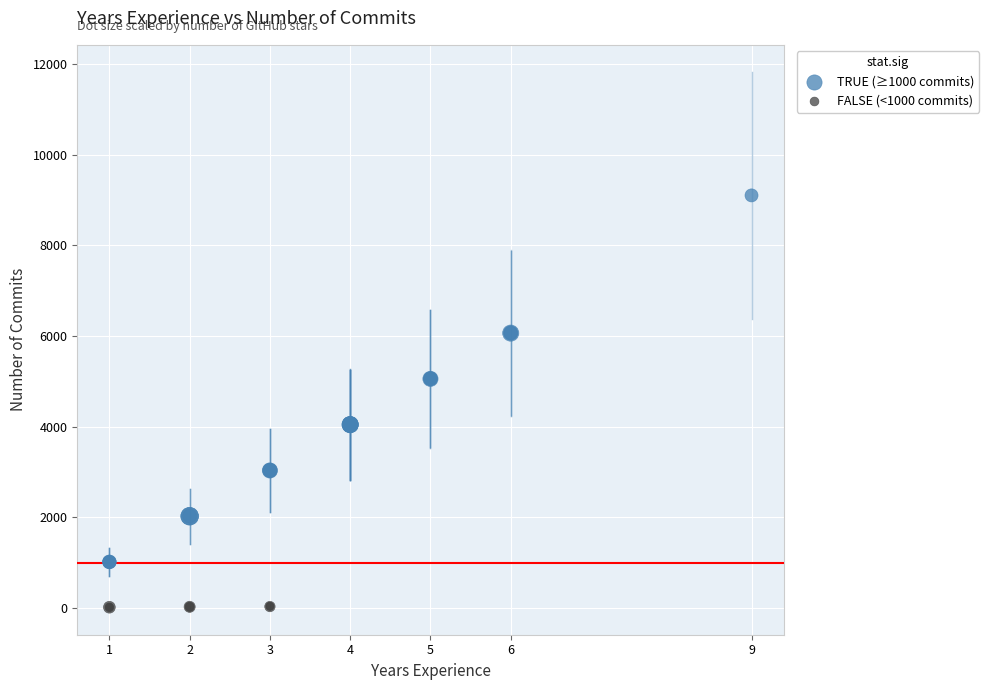

Which series has the widest spread of Y values?

TRUE (≥1000 commits)